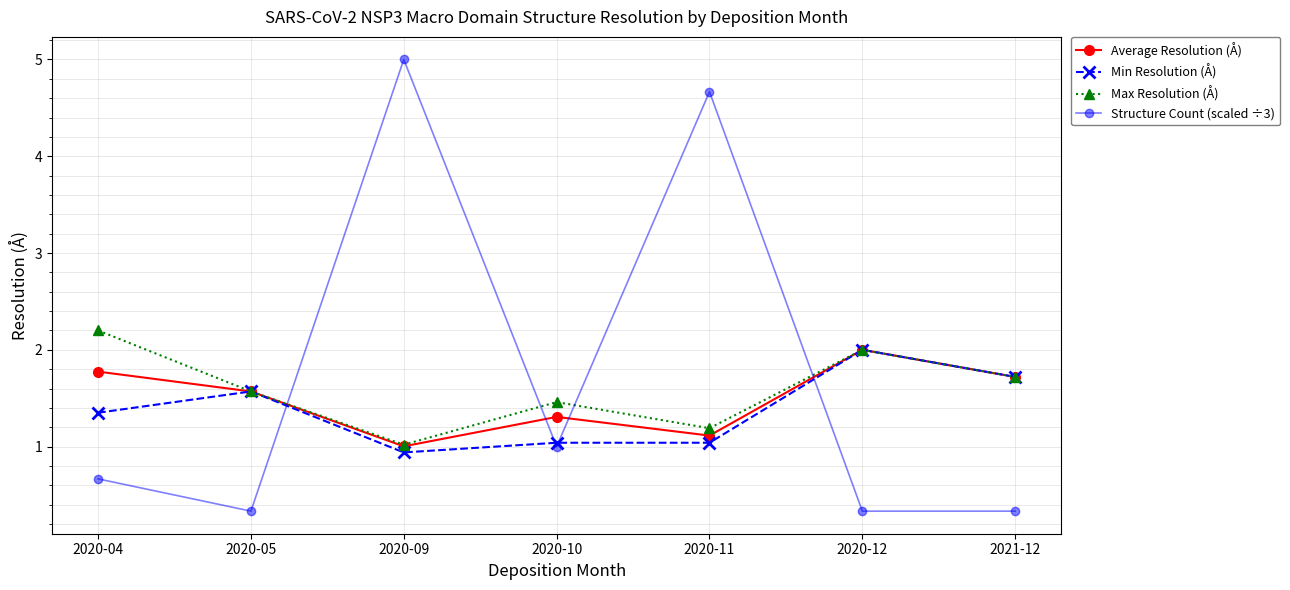

Which series has the largest total across all categories?

Structure Count (scaled ÷3)